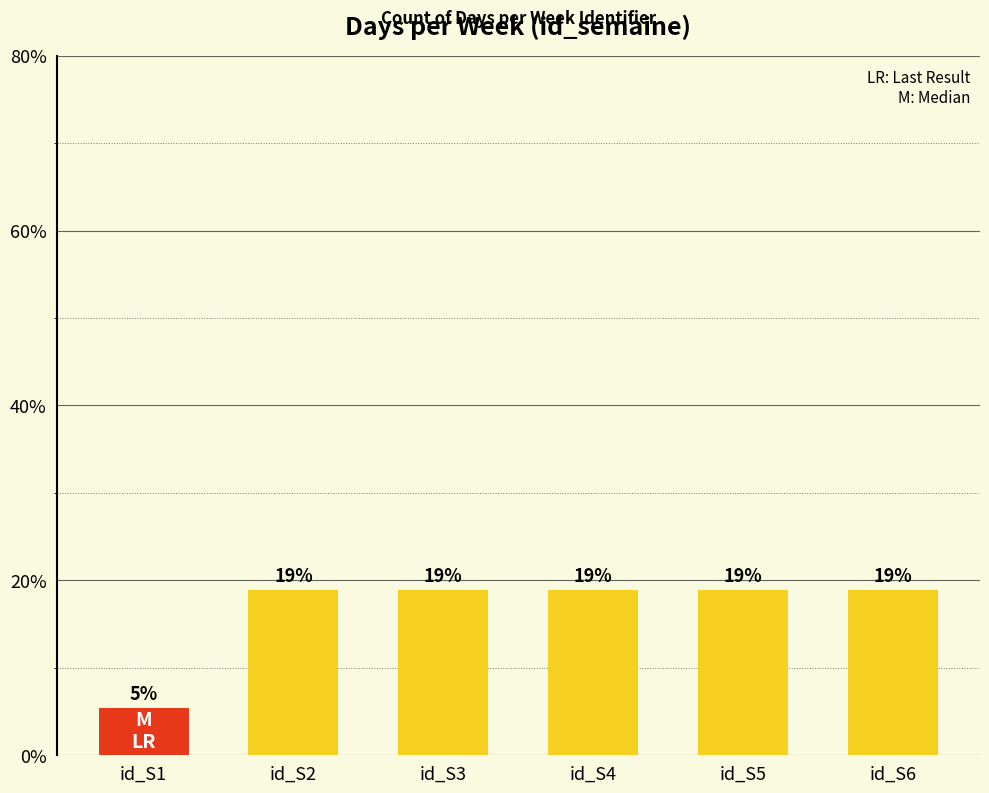

At which category does the chart reach its minimum across all series?

id_S1